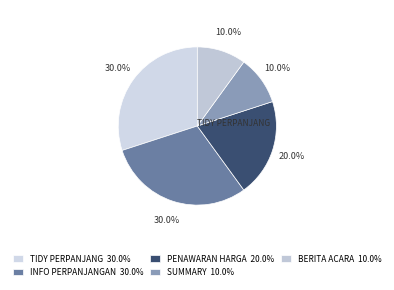

Count the number of slices in the pie.

5